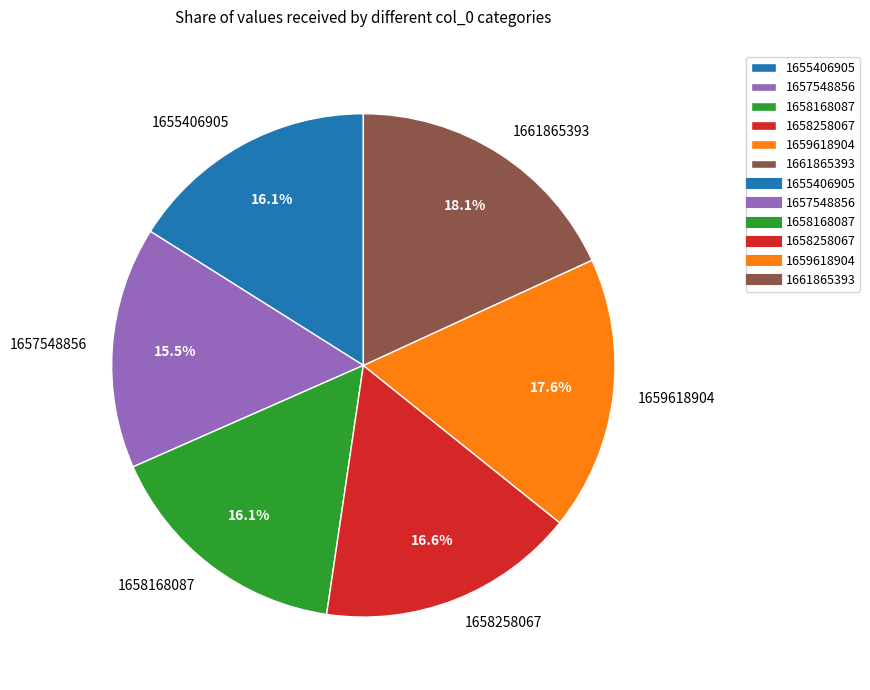

Which slice is the smallest?

1657548856